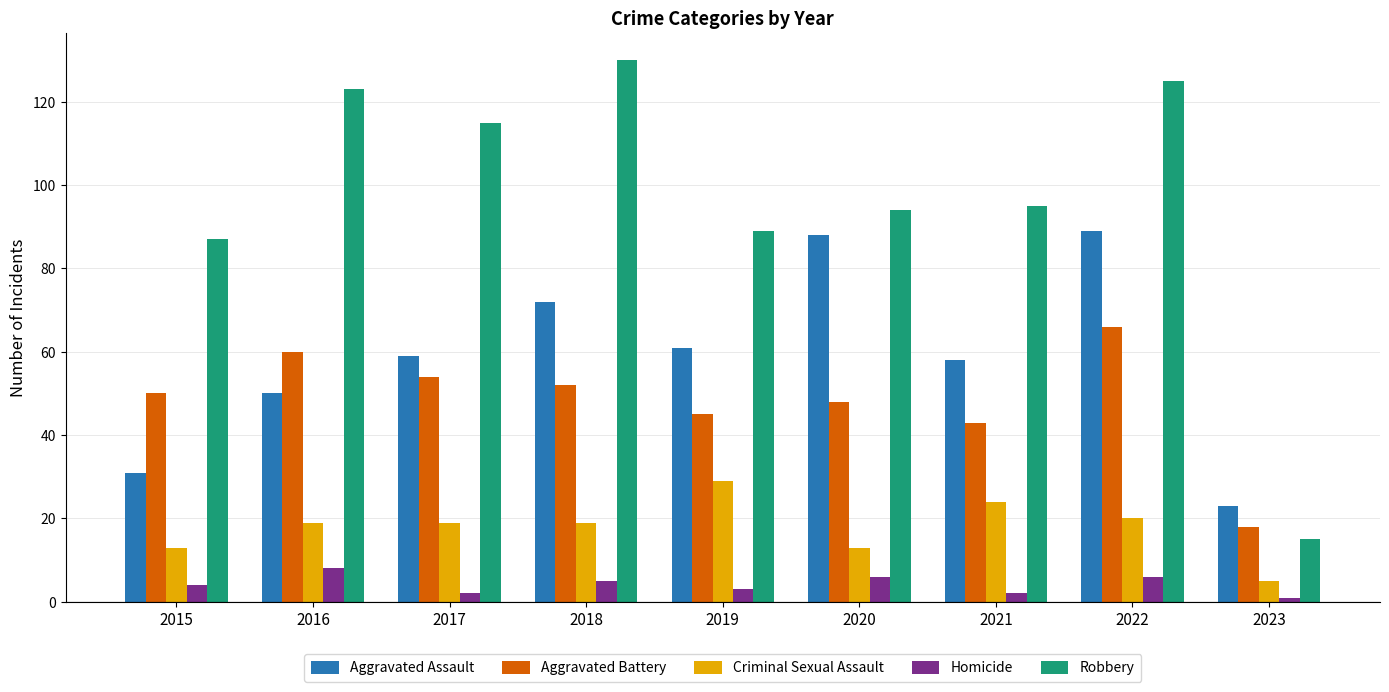

What is the difference between the highest and lowest values at 2018?

125